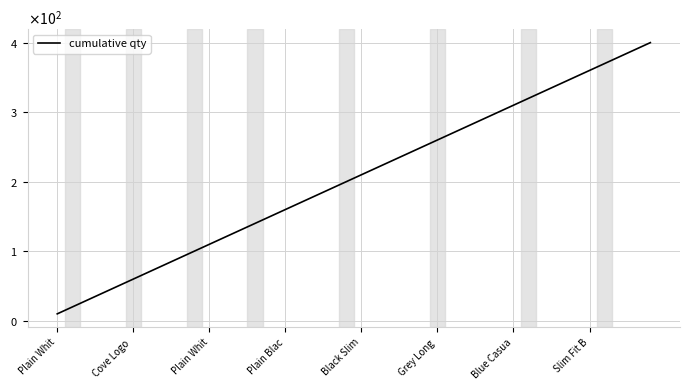

What is the minimum value shown in the chart?

10